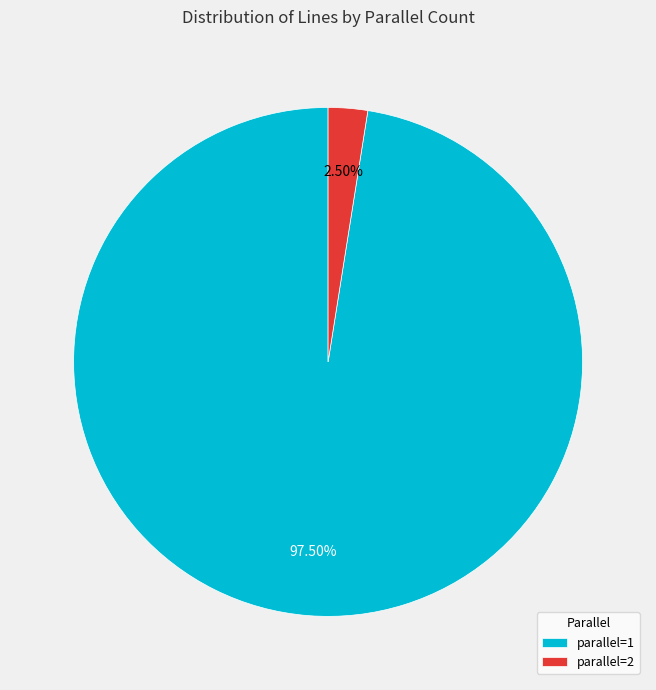

Combined, do parallel=2 and parallel=1 account for over 50%?

Yes